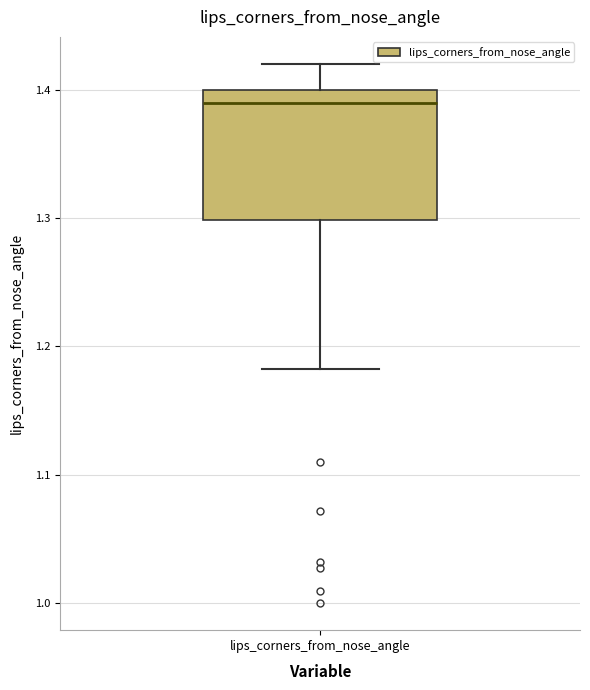

Transcribe this box plot: give where the median line is, the range the box spans, and where the two whiskers end, as read against the y-axis. The values are not printed on the chart, so give them approximately, as read against the axis.

median 1.39, box 1.30 to 1.40, whiskers 1.18 to 1.42